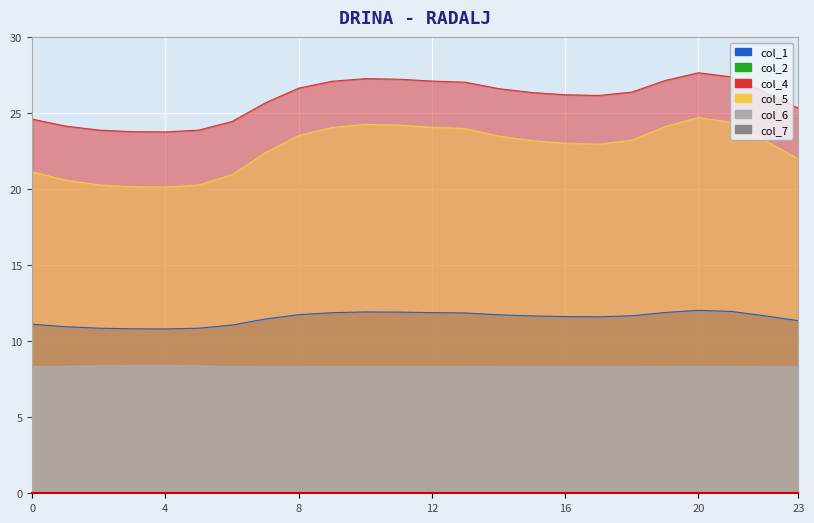

At which label does col_4 reach its minimum?

4